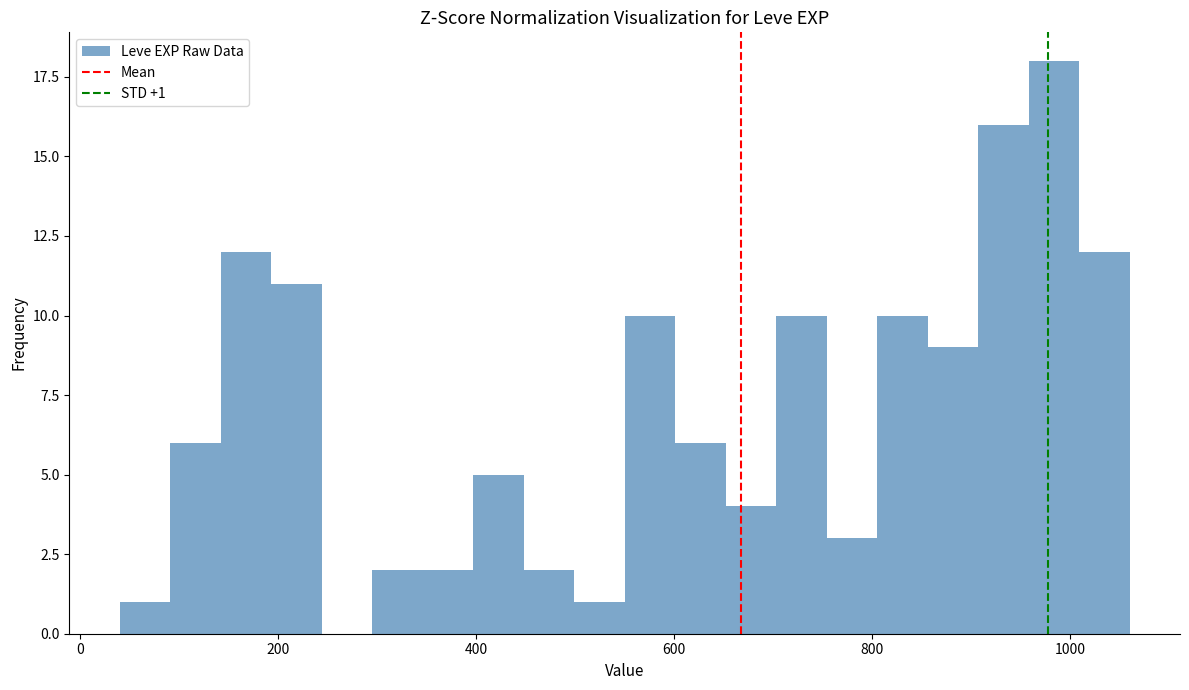

Read against the x-axis, roughly where is the centre of the tallest bar?

980